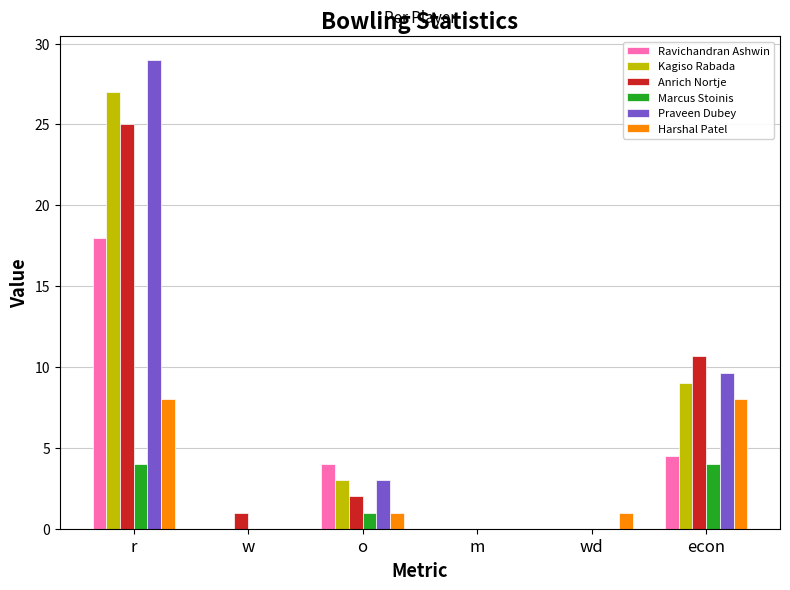

Reading left to right, transcribe all the data shown in this chart.

Ravichandran Ashwin: r=18.0	w=0.0	o=4.0	m=0.0	wd=0.0	econ=4.5
Kagiso Rabada: r=27.0	w=0.0	o=3.0	m=0.0	wd=0.0	econ=9.0
Anrich Nortje: r=25.0	w=1.0	o=2.0	m=0.0	wd=0.0	econ=10.7
Marcus Stoinis: r=4.0	w=0.0	o=1.0	m=0.0	wd=0.0	econ=4.0
Praveen Dubey: r=29.0	w=0.0	o=3.0	m=0.0	wd=0.0	econ=9.7
Harshal Patel: r=8.0	w=0.0	o=1.0	m=0.0	wd=1.0	econ=8.0